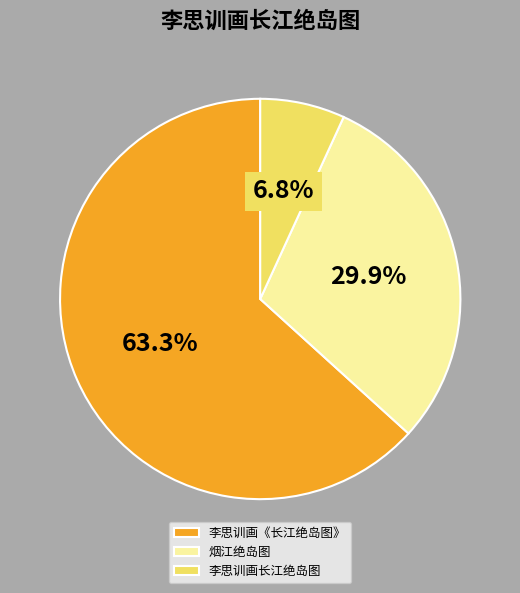

What portion of the pie excludes 李思训画长江绝岛图?

93.2%